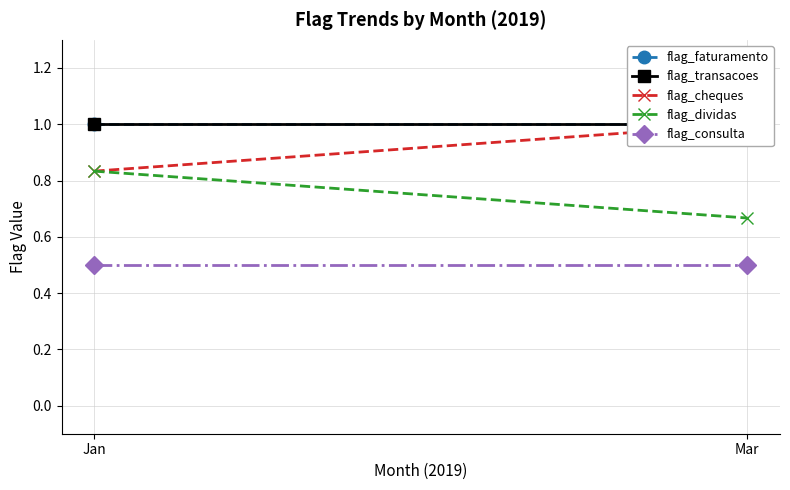

What value does the flag_faturamento series have at Mar?

1.0